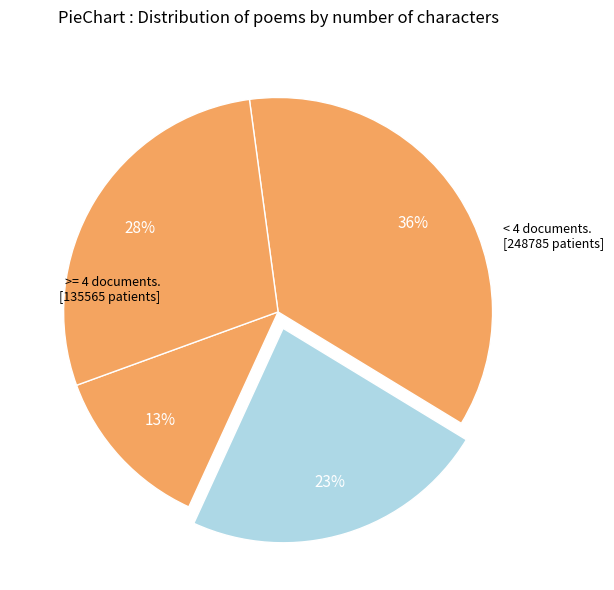

How many slices are in this pie chart?

4